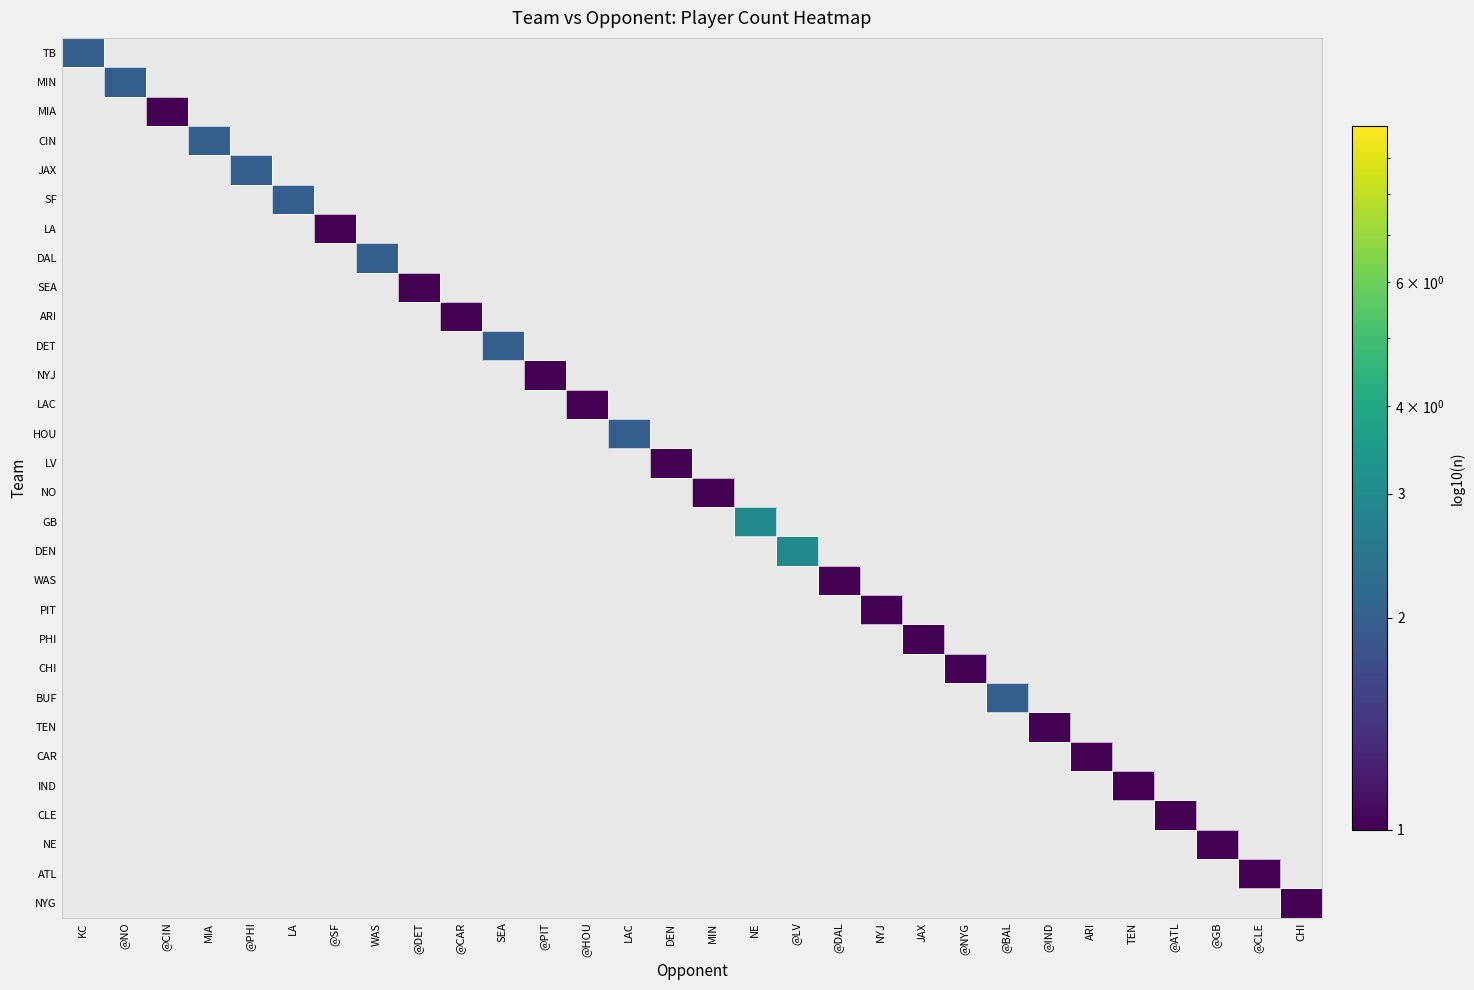

At @GB, list the series in order from largest to smallest.

NE, TB, MIN, MIA, CIN, JAX, SF, LA, DAL, SEA, ARI, DET, NYJ, LAC, HOU, LV, NO, GB, DEN, WAS, PIT, PHI, CHI, BUF, TEN, CAR, IND, CLE, ATL, NYG